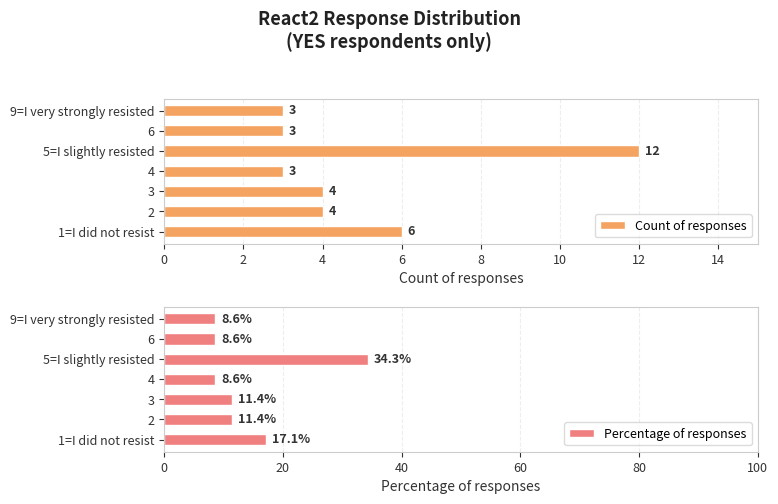

How many bars are there in total?

14